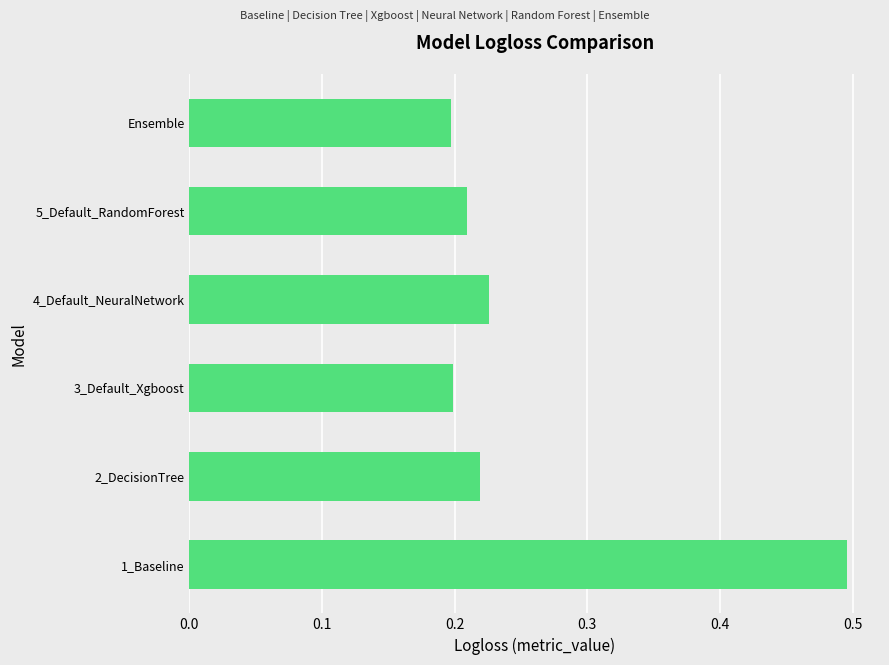

How many bars are there in total?

6